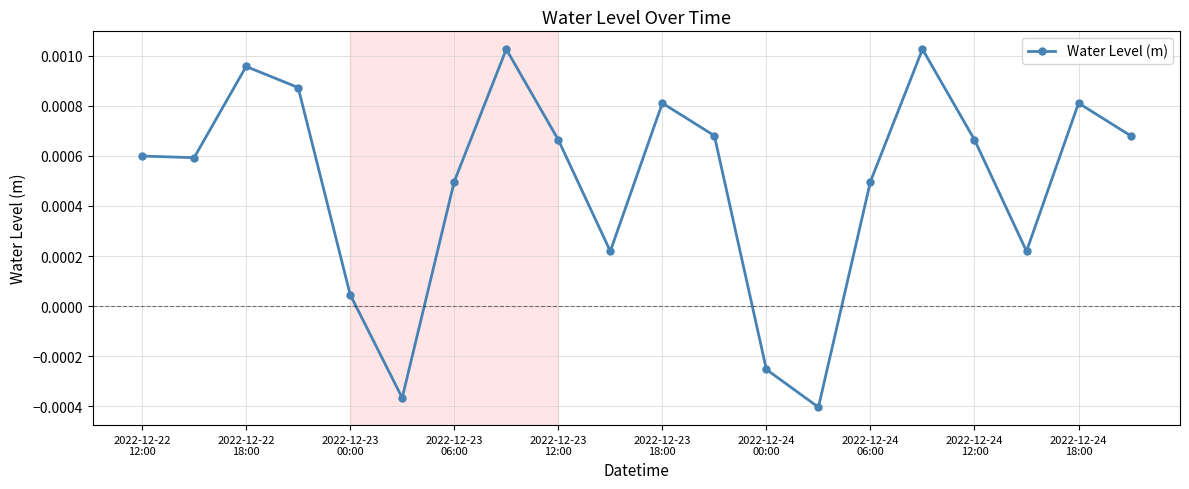

How many distinct data groups are displayed?

1